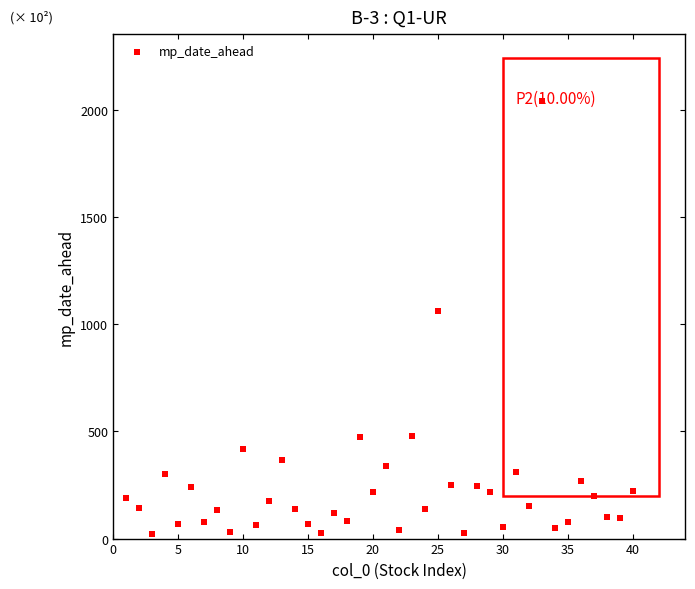

What Y value in the scatter plot is closest to 1033?

1064.0